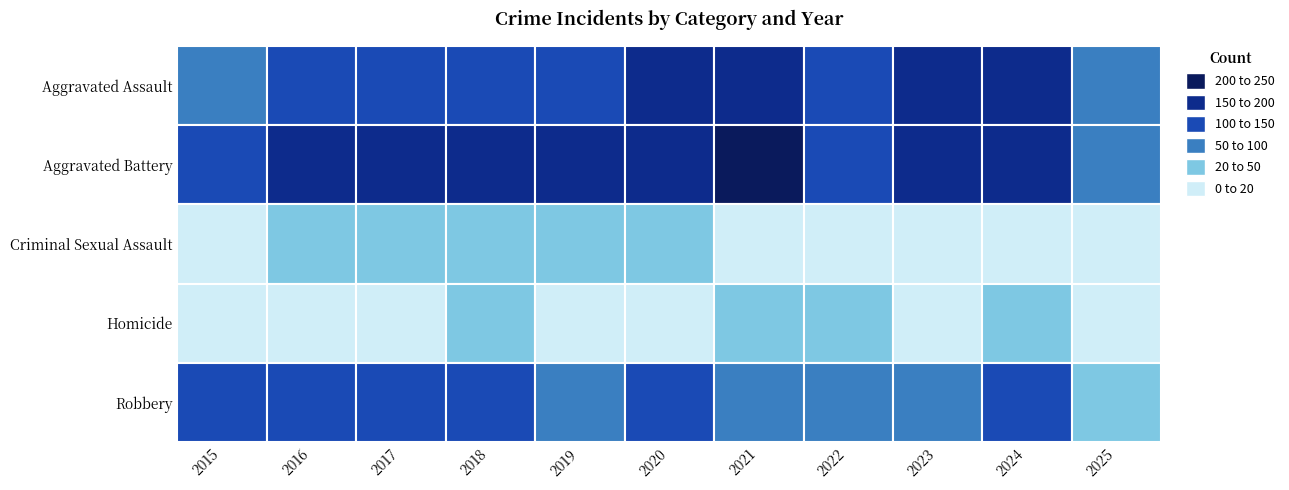

How many series are shown in this chart?

5